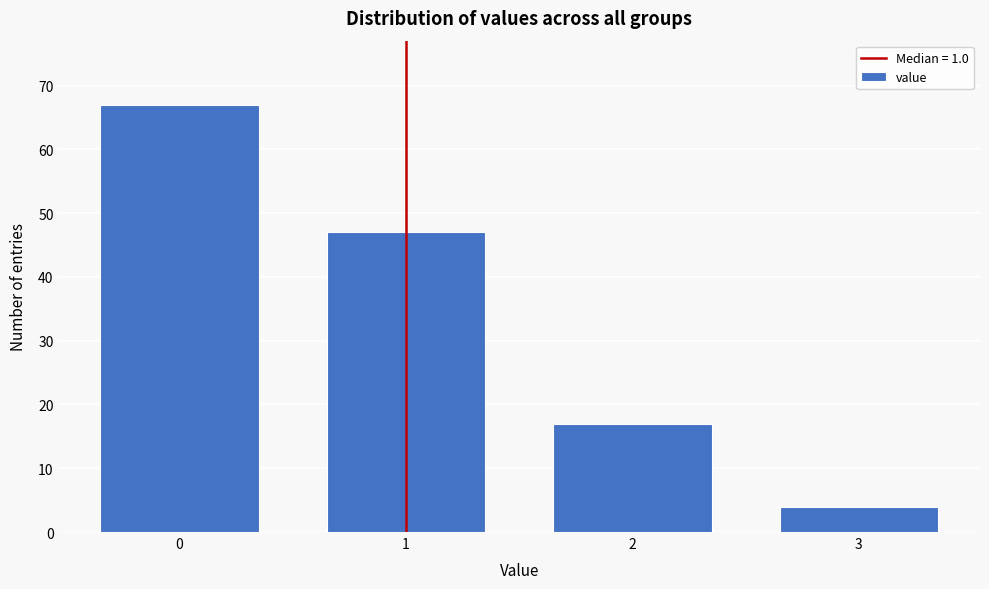

Reading left to right, extract all data points from this chart.

67	47	17	4